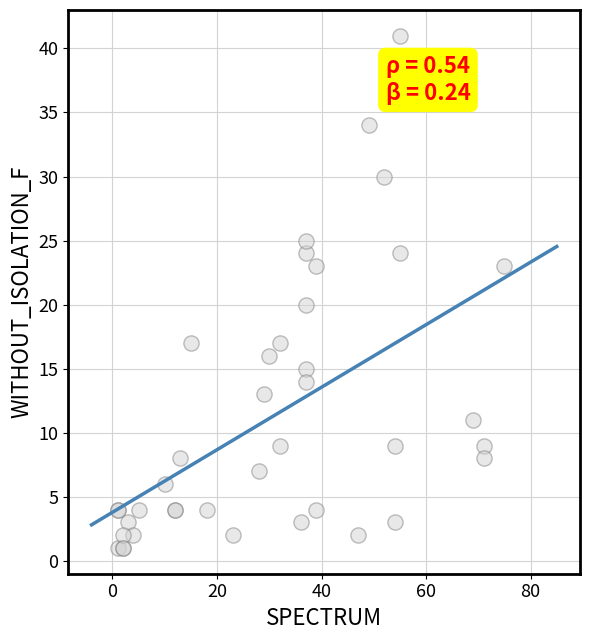

What Y value in the scatter plot is closest to 21?

20